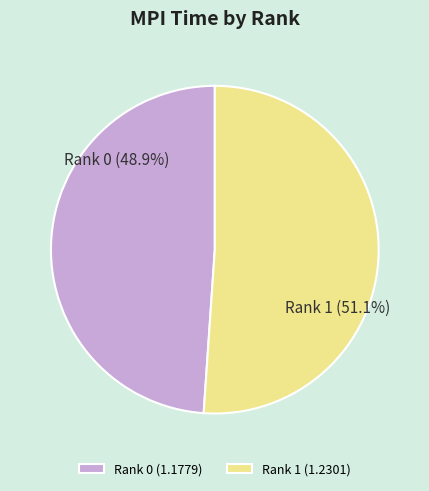

To the nearest percent, what is the difference between the Rank 0 and Rank 1 slice percentages?

2%